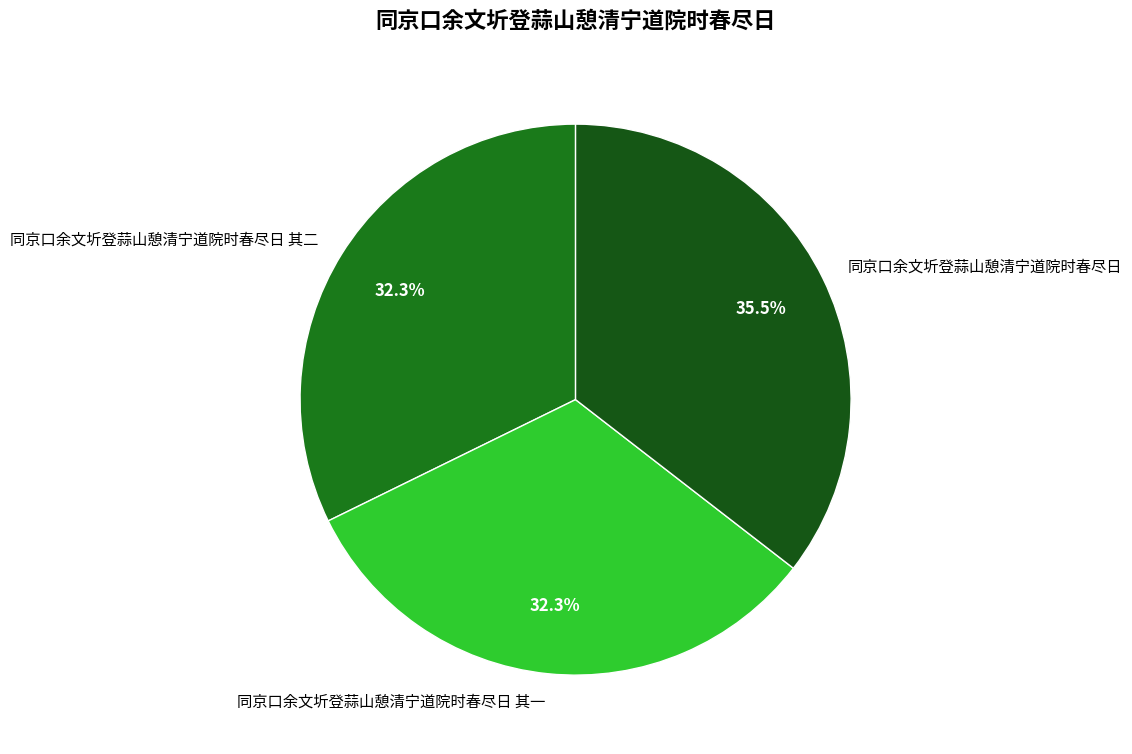

Does any single category account for the majority?

No